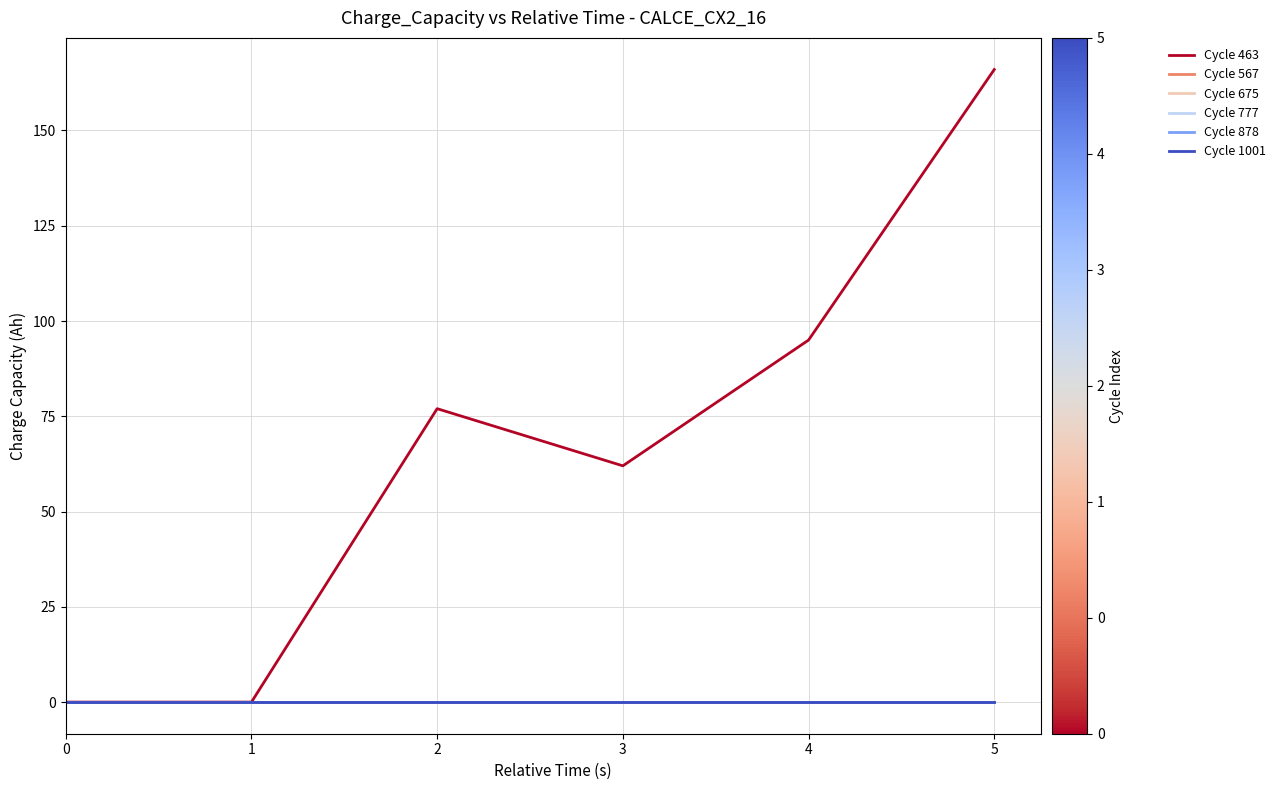

Which series has the largest total across all categories?

Cycle 463